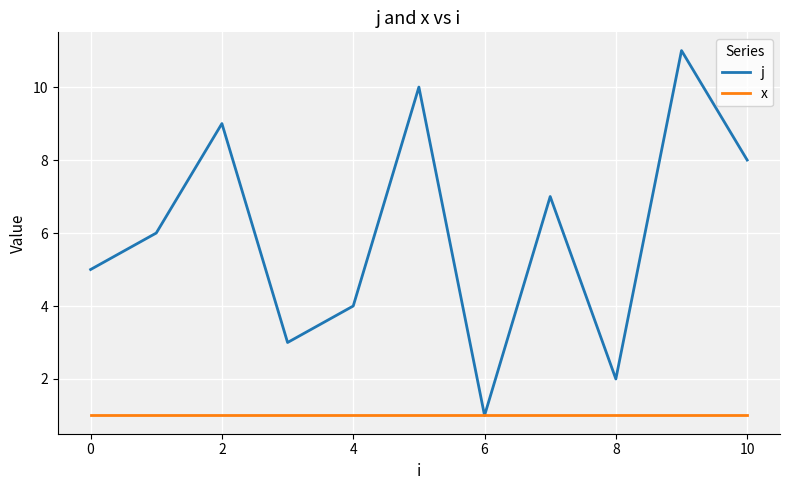

Which series has the largest total across all categories?

j